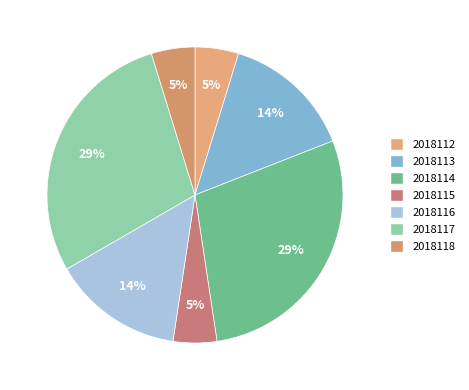

Is 2018118 the majority of the pie?

No